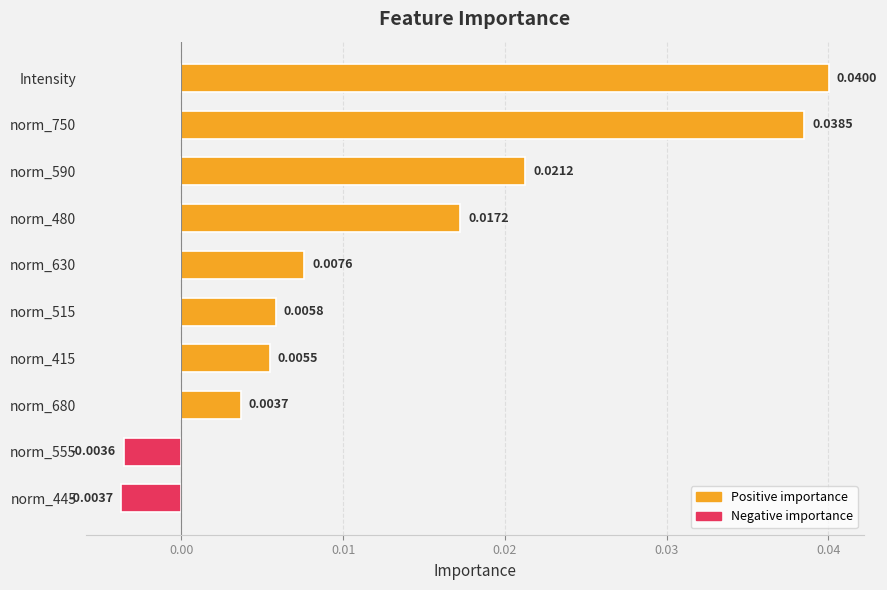

List the labels in order of value, smallest first.

norm_445, norm_555, norm_680, norm_415, norm_515, norm_630, norm_480, norm_590, norm_750, Intensity